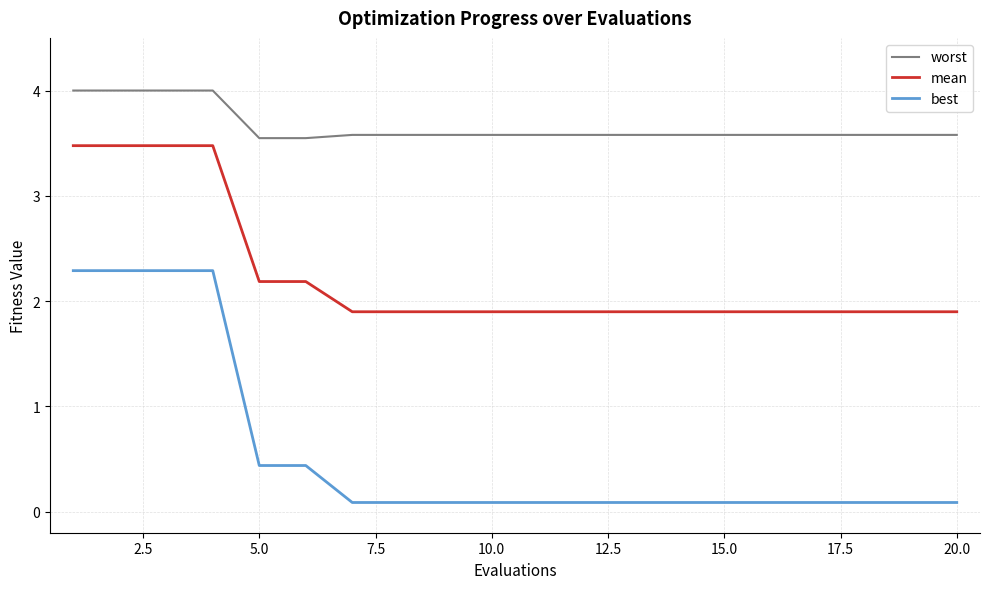

True or false: best and mean intersect in this chart.

False